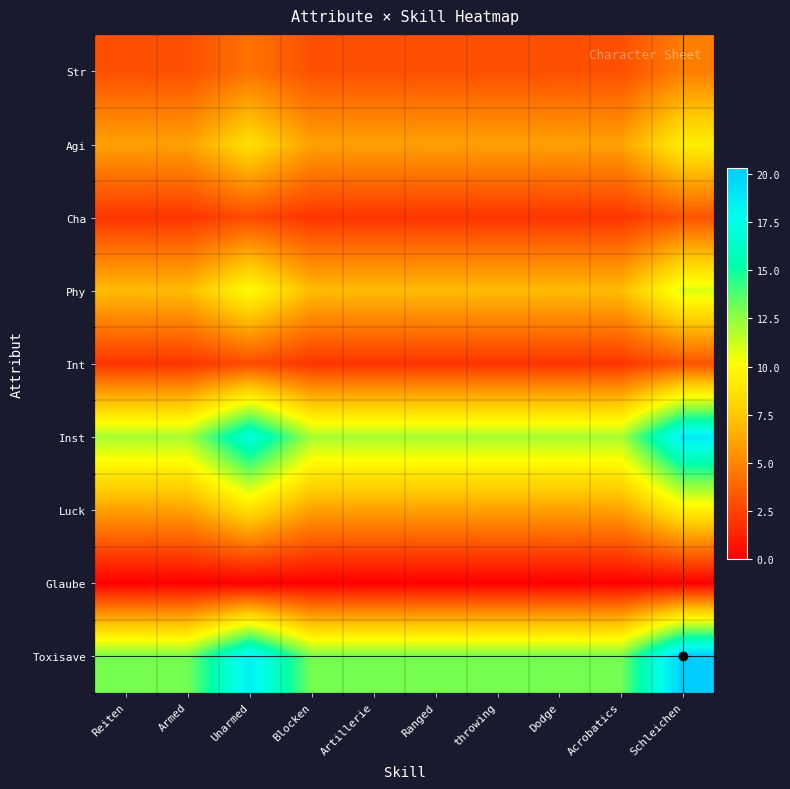

Reading left to right, transcribe all the data shown in this chart.

Str: Reiten=3.0	Armed=3.0	Unarmed=4.3	Blocken=3.0	Artillerie=3.0	Ranged=3.0	throwing=3.0	Dodge=3.0	Acrobatics=3.0	Schleichen=4.7
Agi: Reiten=6.0	Armed=6.0	Unarmed=8.6	Blocken=6.0	Artillerie=6.0	Ranged=6.0	throwing=6.0	Dodge=6.0	Acrobatics=6.0	Schleichen=9.4
Cha: Reiten=2.0	Armed=2.0	Unarmed=2.9	Blocken=2.0	Artillerie=2.0	Ranged=2.0	throwing=2.0	Dodge=2.0	Acrobatics=2.0	Schleichen=3.1
Phy: Reiten=7.0	Armed=7.0	Unarmed=10.0	Blocken=7.0	Artillerie=7.0	Ranged=7.0	throwing=7.0	Dodge=7.0	Acrobatics=7.0	Schleichen=10.9
Int: Reiten=2.0	Armed=2.0	Unarmed=2.9	Blocken=2.0	Artillerie=2.0	Ranged=2.0	throwing=2.0	Dodge=2.0	Acrobatics=2.0	Schleichen=3.1
Inst: Reiten=12.0	Armed=12.0	Unarmed=17.2	Blocken=12.0	Artillerie=12.0	Ranged=12.0	throwing=12.0	Dodge=12.0	Acrobatics=12.0	Schleichen=18.7
Luck: Reiten=6.0	Armed=6.0	Unarmed=8.6	Blocken=6.0	Artillerie=6.0	Ranged=6.0	throwing=6.0	Dodge=6.0	Acrobatics=6.0	Schleichen=9.4
Glaube: Reiten=0.0	Armed=0.0	Unarmed=0.0	Blocken=0.0	Artillerie=0.0	Ranged=0.0	throwing=0.0	Dodge=0.0	Acrobatics=0.0	Schleichen=0.0
Toxisave: Reiten=13.0	Armed=13.0	Unarmed=18.6	Blocken=13.0	Artillerie=13.0	Ranged=13.0	throwing=13.0	Dodge=13.0	Acrobatics=13.0	Schleichen=20.3